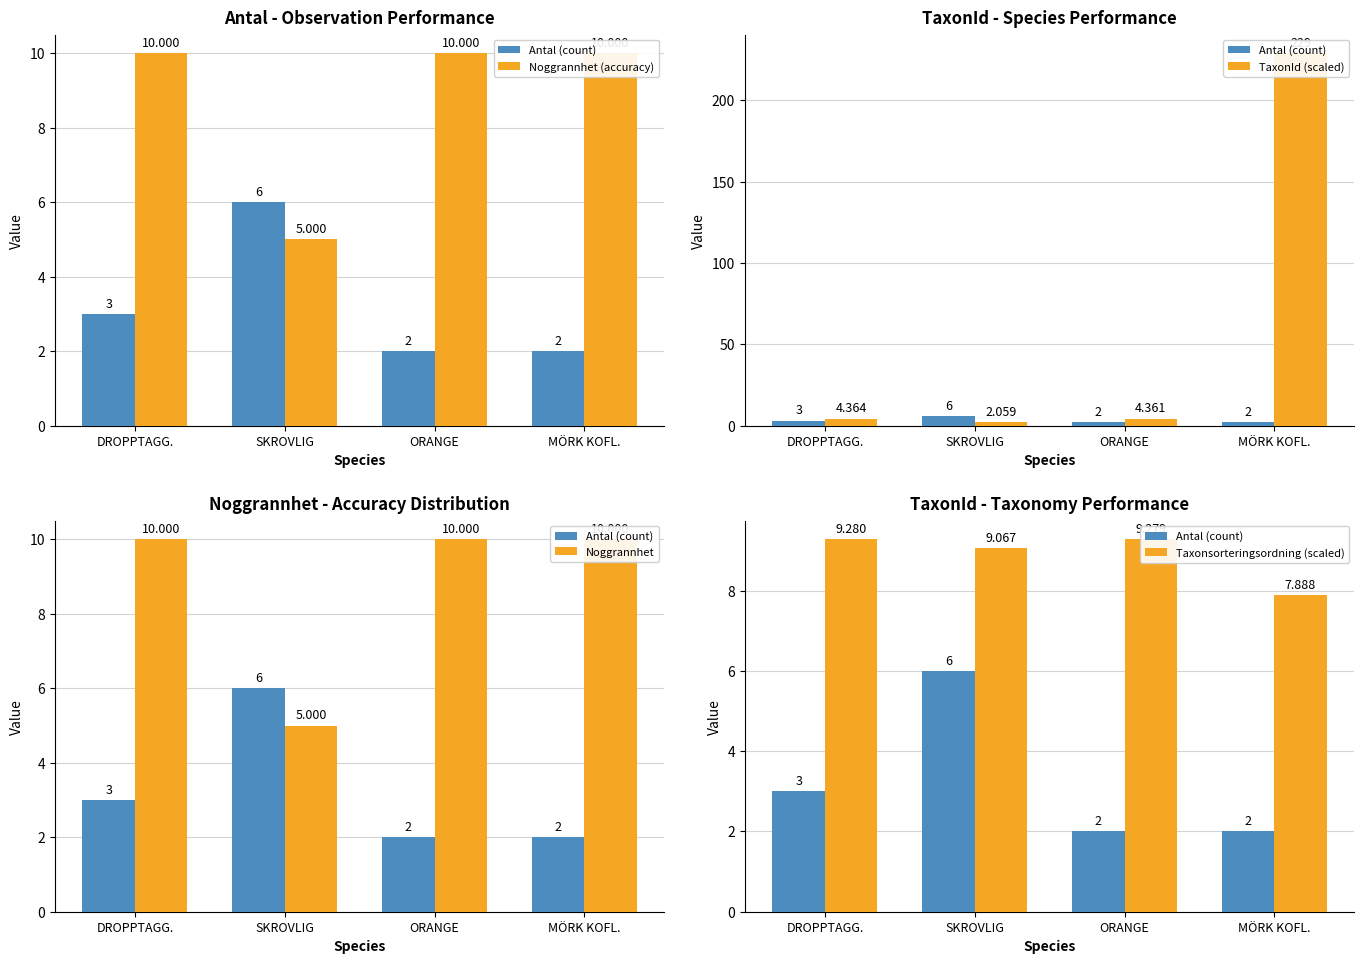

Rank the categories by Noggrannhet value from highest to lowest.

DROPPTAGG., ORANGE, MÖRK KOFL., SKROVLIG